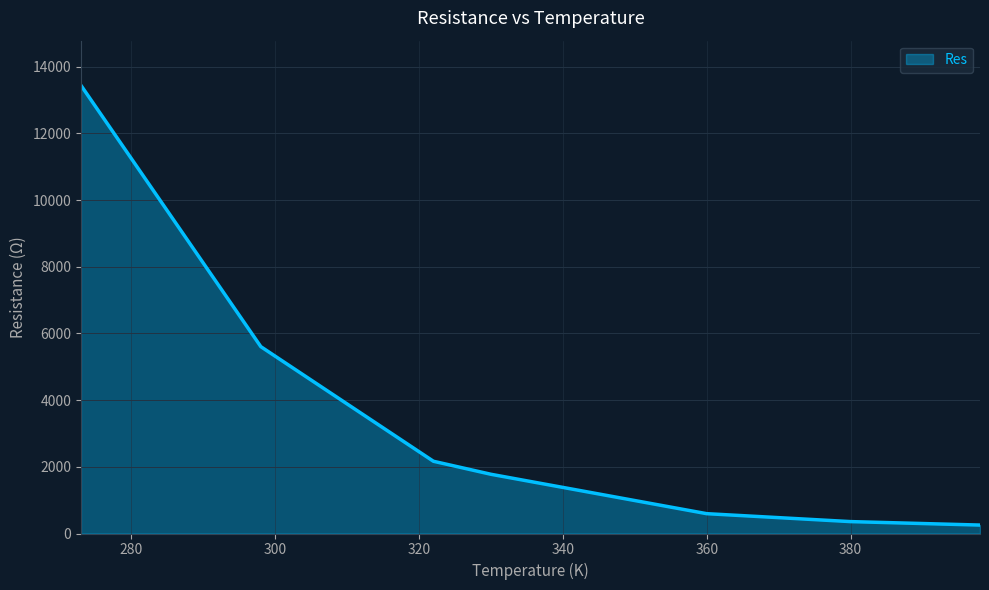

True or false: there are more than 1 points higher than both neighbors.

False